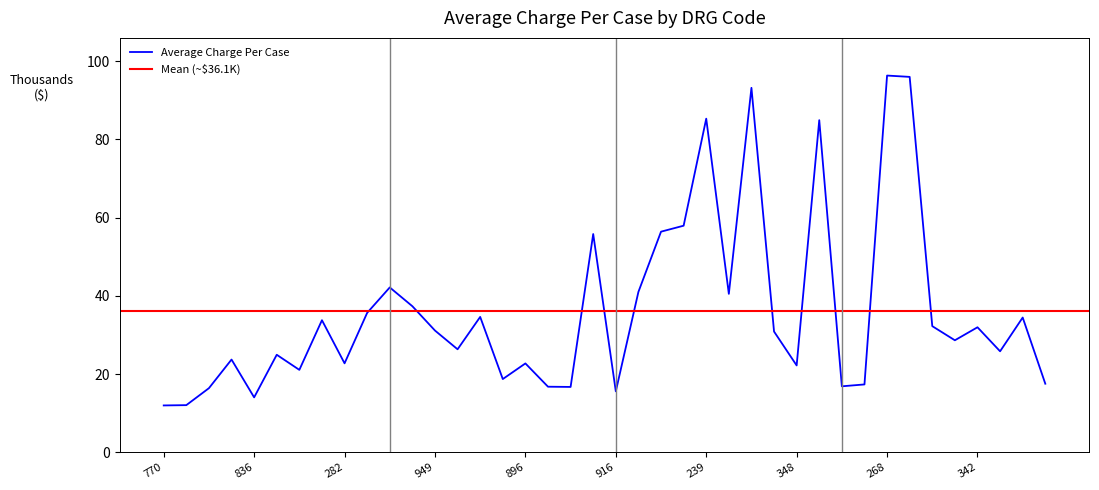

What position from the left is 836?

5